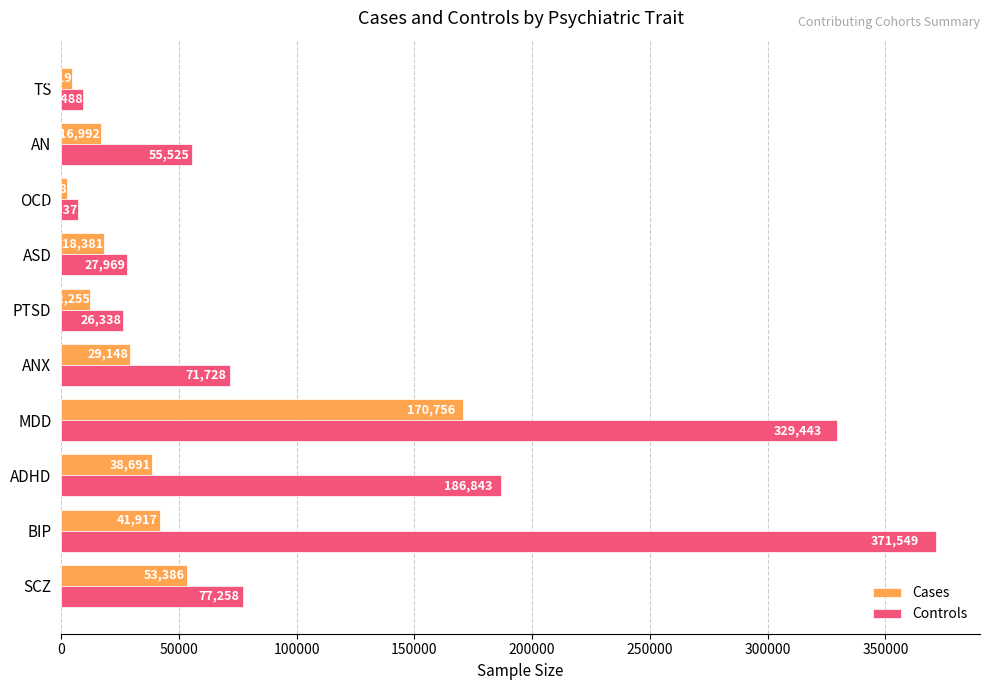

How many data points does each series have?

10